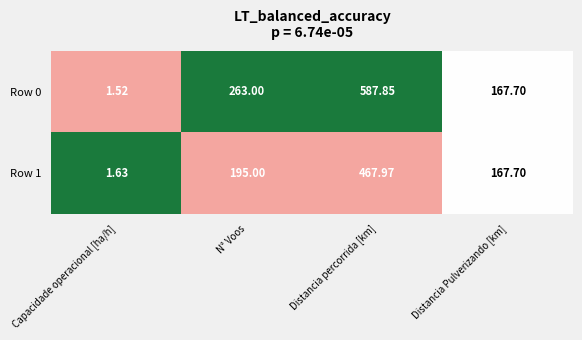

Which category has the highest value in the Row 0 series?

Distancia percorrida [km]